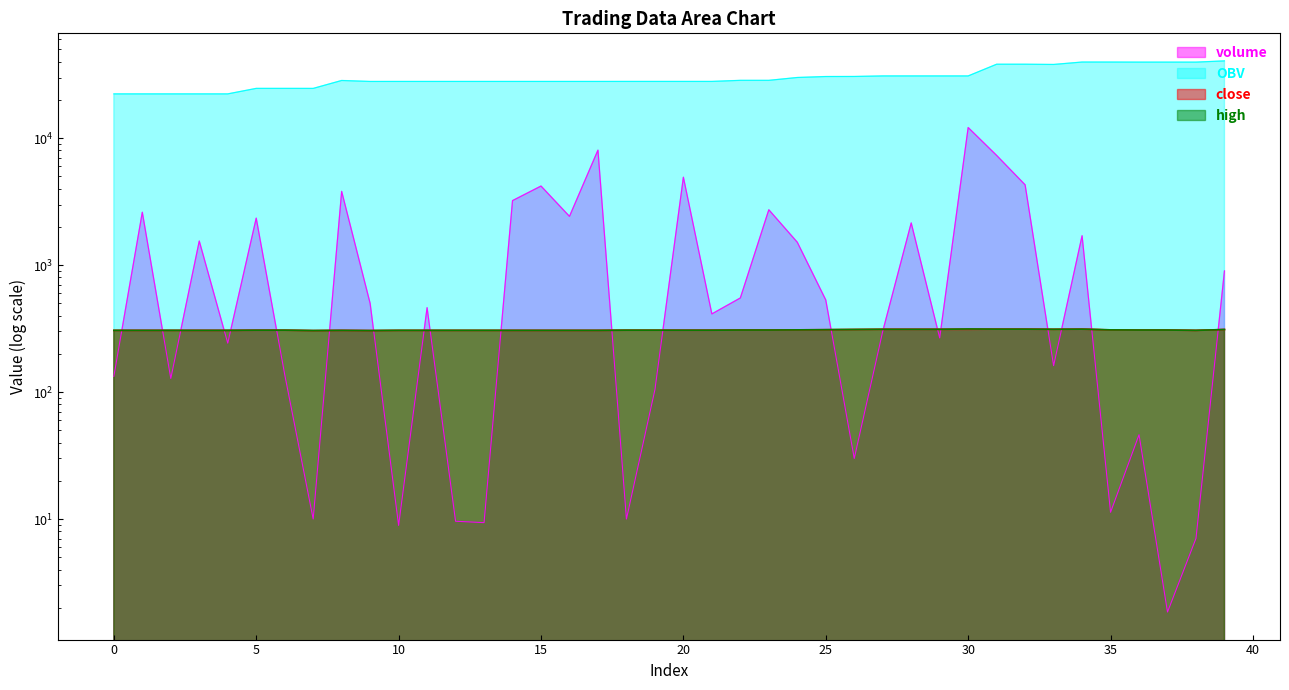

Reading left to right, list all the values displayed in this chart.

volume: 133.0	2608.1	128.0	1547.5	242.8	2343.8	137.5	10.0	3806.4	500.0	8.9	462.0	9.6	9.4	3220.6	4193.9	2420.1	8042.9	10.0	104.4	4921.7	412.6	551.2	2728.0	1513.7	531.4	30.0	301.1	2148.0	266.8	12116.8	7307.0	4286.8	161.4	1703.1	11.3	46.1	1.9	7.0	900.0
OBV: 22303.0	22303.0	22303.0	22303.0	22303.0	24646.8	24646.8	24636.8	28443.2	27943.2	27952.1	27952.1	27952.1	27952.1	27952.1	27952.1	27952.1	27952.1	27962.1	27962.1	27962.1	27962.1	28513.3	28513.3	30027.0	30558.4	30588.4	30889.6	30889.6	30889.6	30889.6	38196.5	38196.5	38035.2	39738.2	39726.9	39680.8	39680.8	39673.7	40573.7
close: 306.0	306.0	306.0	306.0	306.0	307.0	307.0	305.0	306.0	305.0	306.0	306.0	306.0	306.0	306.0	306.0	306.0	306.0	307.0	307.0	307.0	307.0	308.0	308.0	309.0	310.0	311.0	312.0	312.0	312.0	312.0	313.0	313.0	312.0	313.0	309.0	308.0	308.0	306.0	311.0
high: 306.0	306.0	306.0	306.0	306.0	307.0	307.0	305.0	306.0	305.0	306.0	306.0	306.0	306.0	306.0	306.0	306.0	306.0	307.0	307.0	307.0	307.0	308.0	308.0	309.0	310.0	311.0	312.0	312.0	312.0	314.0	313.0	313.0	312.0	313.0	309.0	308.0	308.0	306.0	311.0